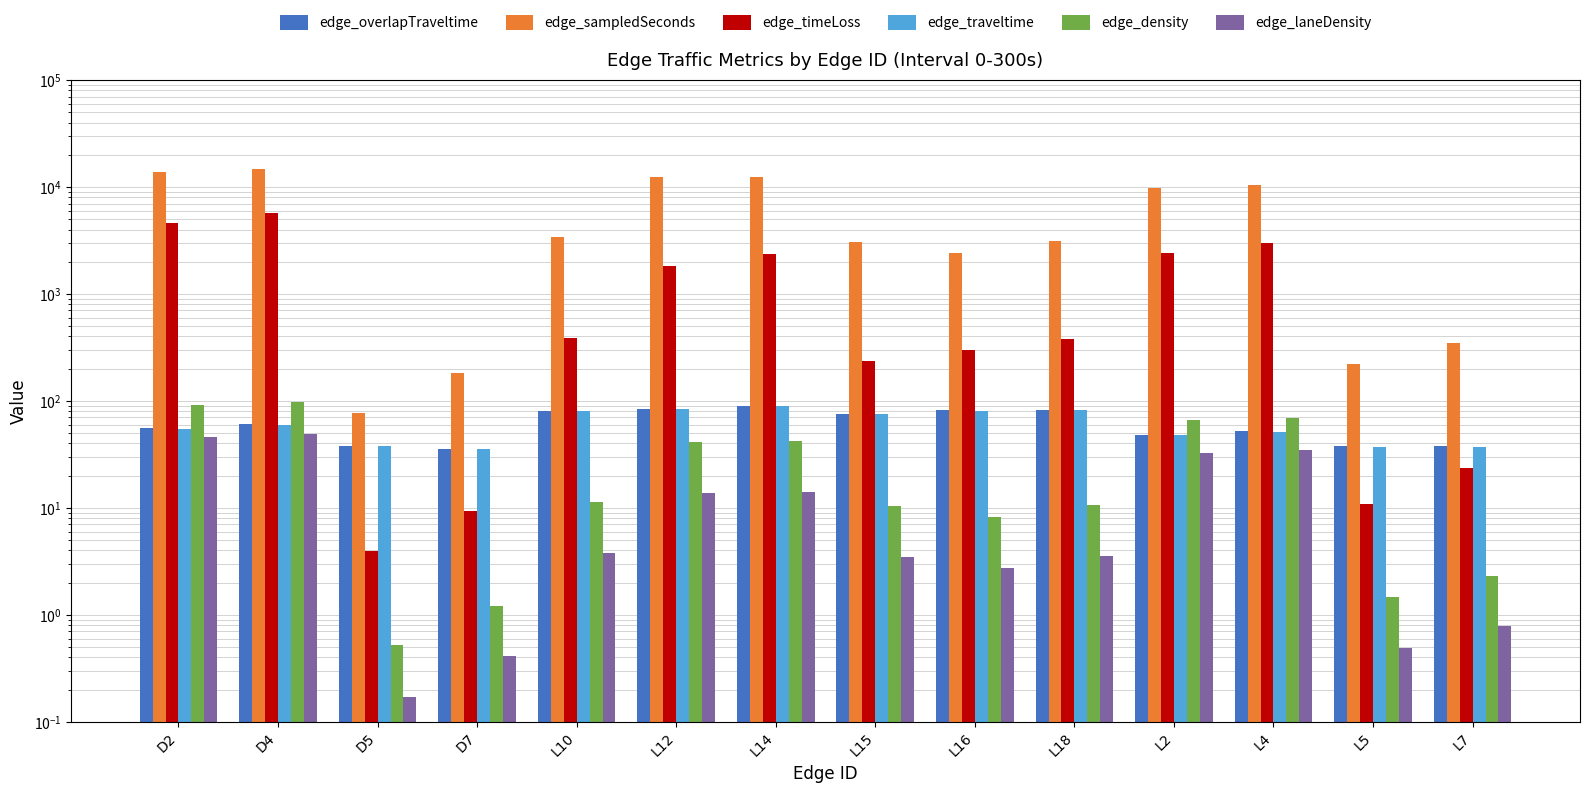

Which has a higher value, L12 or L10?

L12